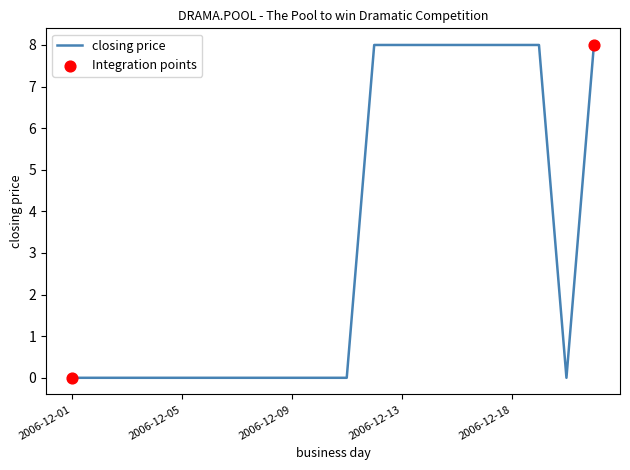

What is the difference between the maximum and minimum values?

8